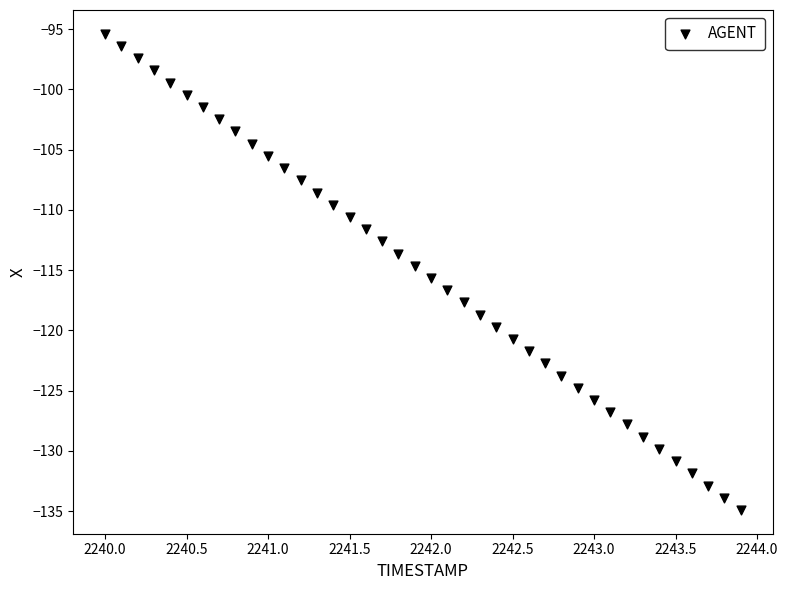

What is the range of X values (max minus min)?

3.9